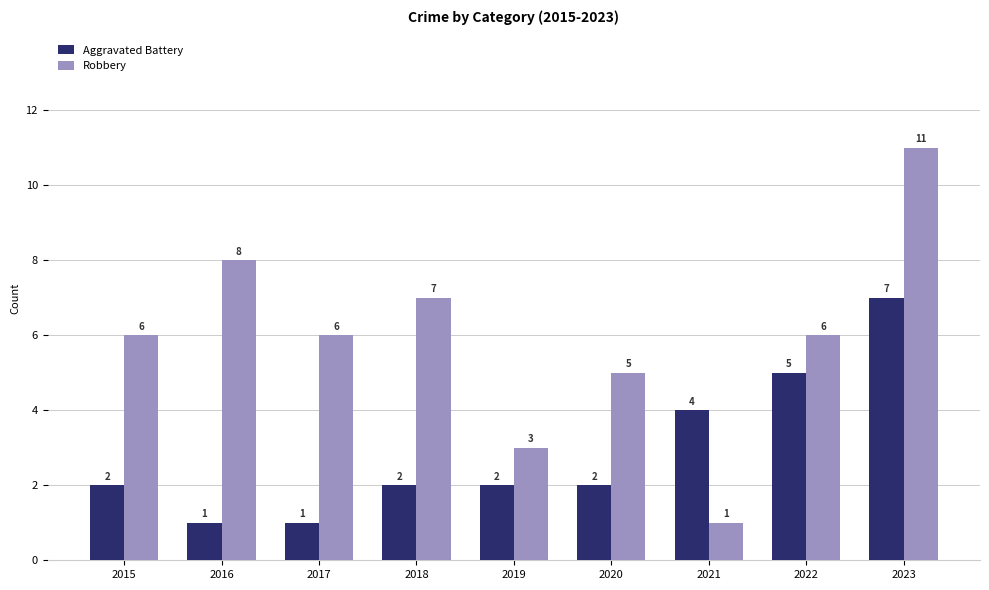

How many categories are shown in the chart?

9